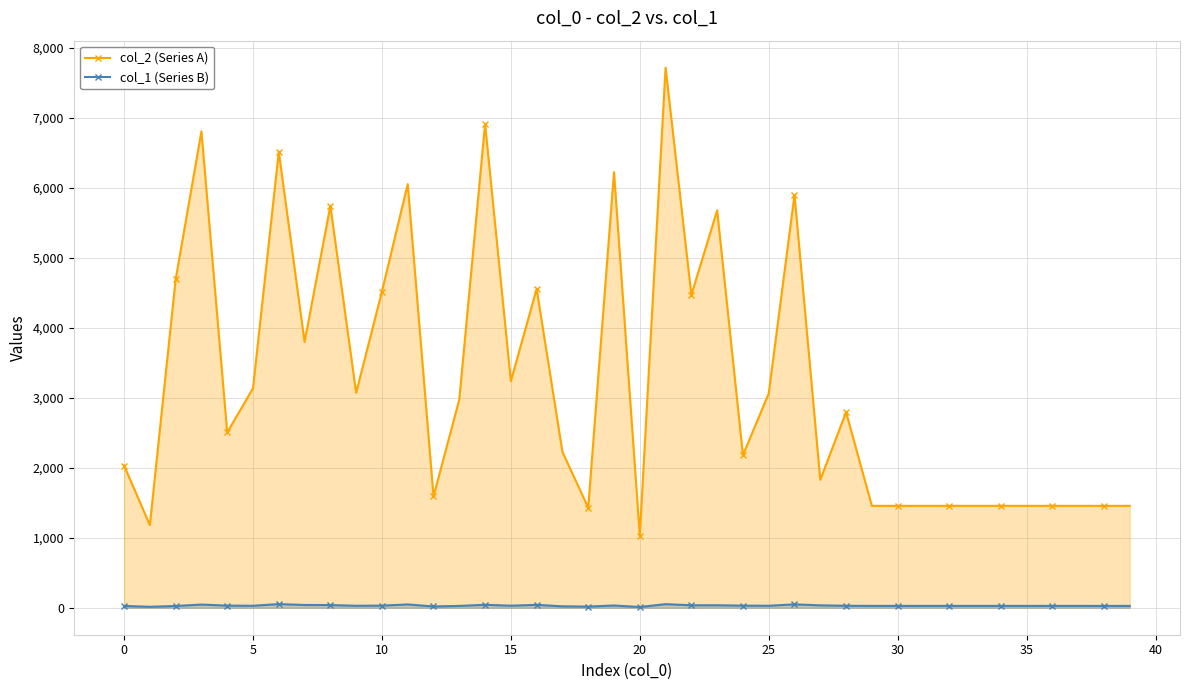

What is the total value across all series at 28?

2822